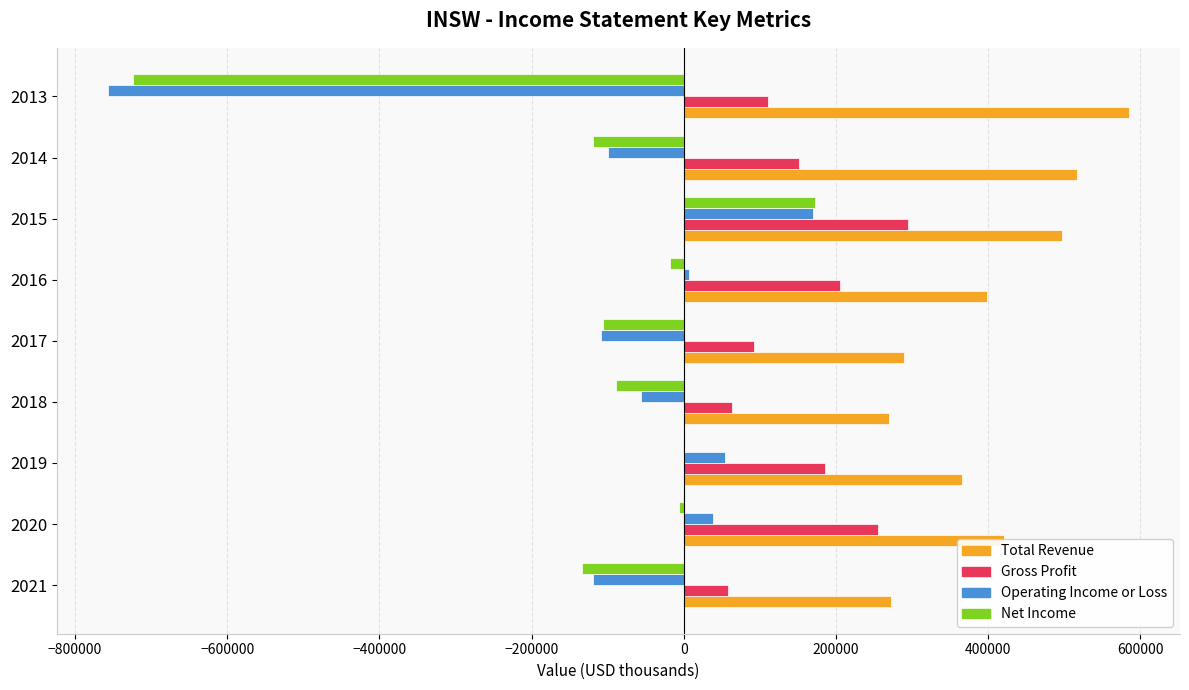

What are all the series names shown in the legend?

Total Revenue, Gross Profit, Operating Income or Loss, Net Income